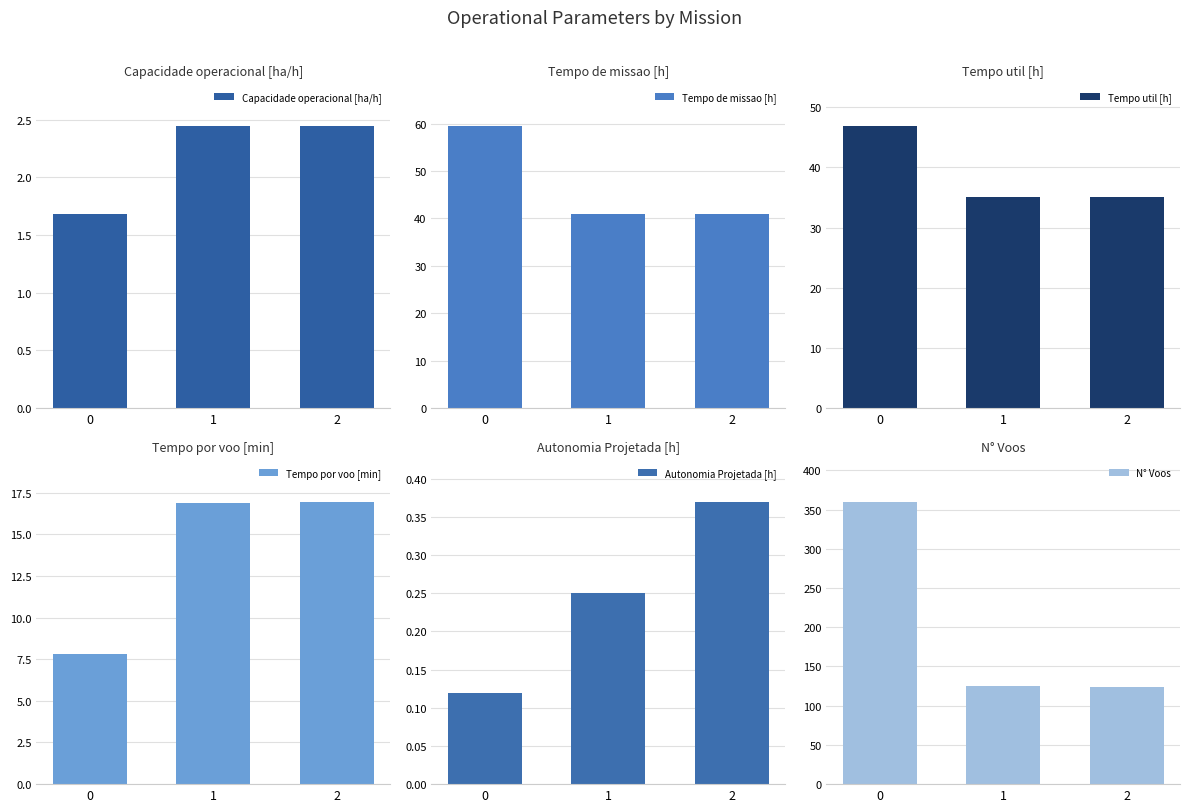

Reading left to right, transcribe all the data shown in this chart.

Capacidade operacional [ha/h]: 1.7	2.4	2.4
Tempo de missao [h]: 59.5	40.9	40.9
Tempo util [h]: 46.9	35.1	35.0
Tempo por voo [min]: 7.8	16.9	16.9
Autonomia Projetada [h]: 0.1	0.2	0.4
N° Voos: 360.0	125.0	124.0